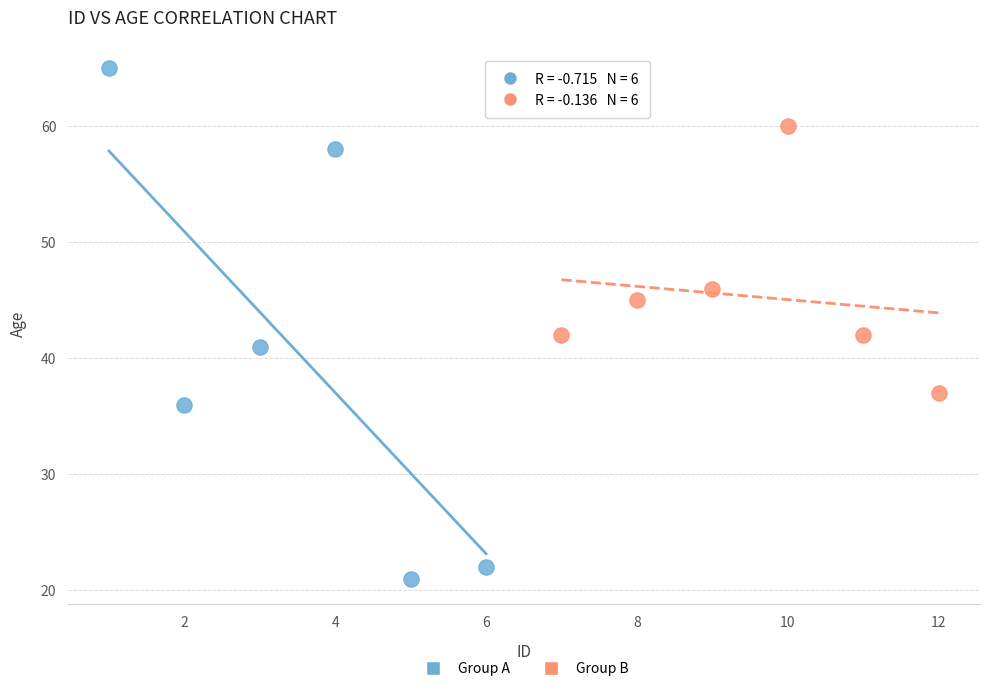

What are all the series names shown in the legend?

Group A, Group B